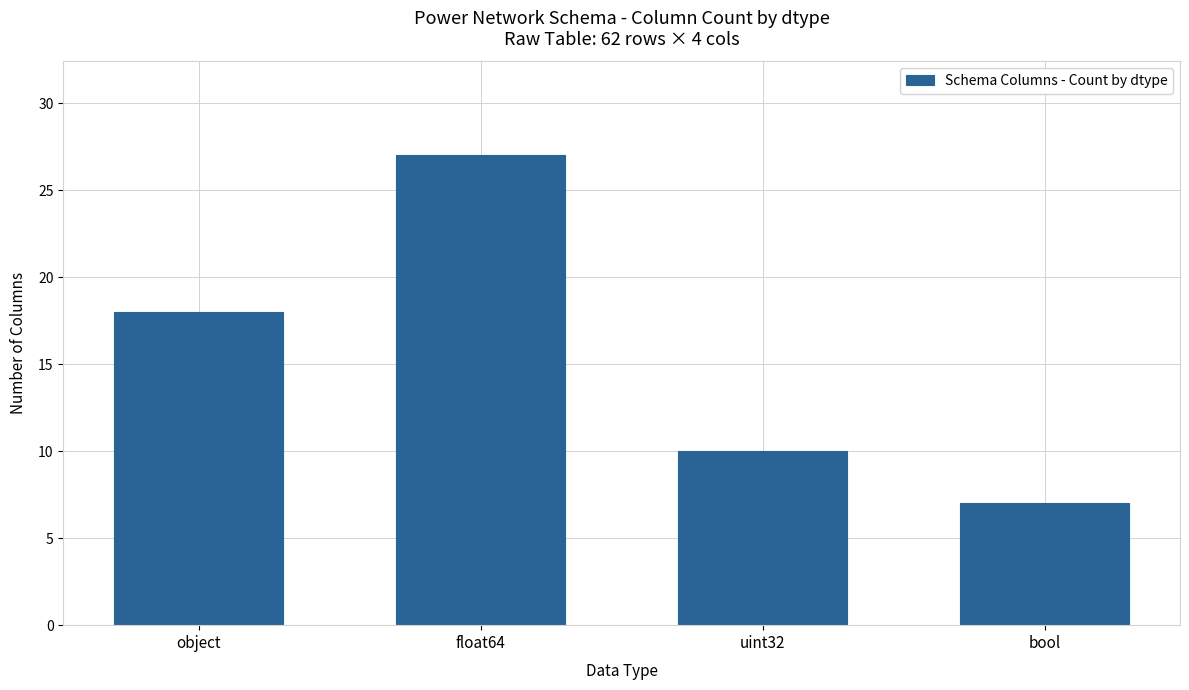

What is the change in value from uint32 to bool?

-3